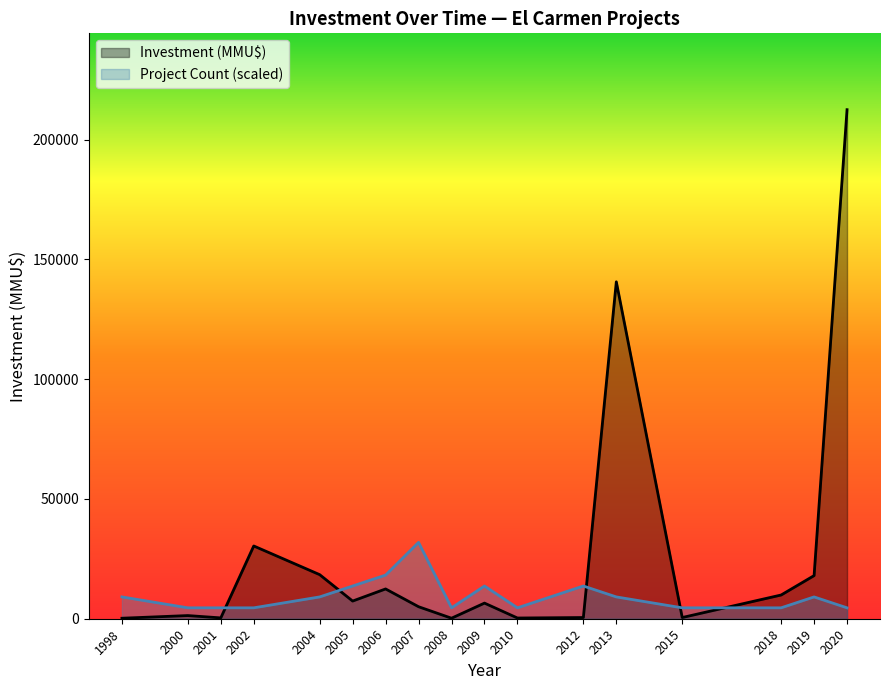

How many lines are shown in the chart?

2